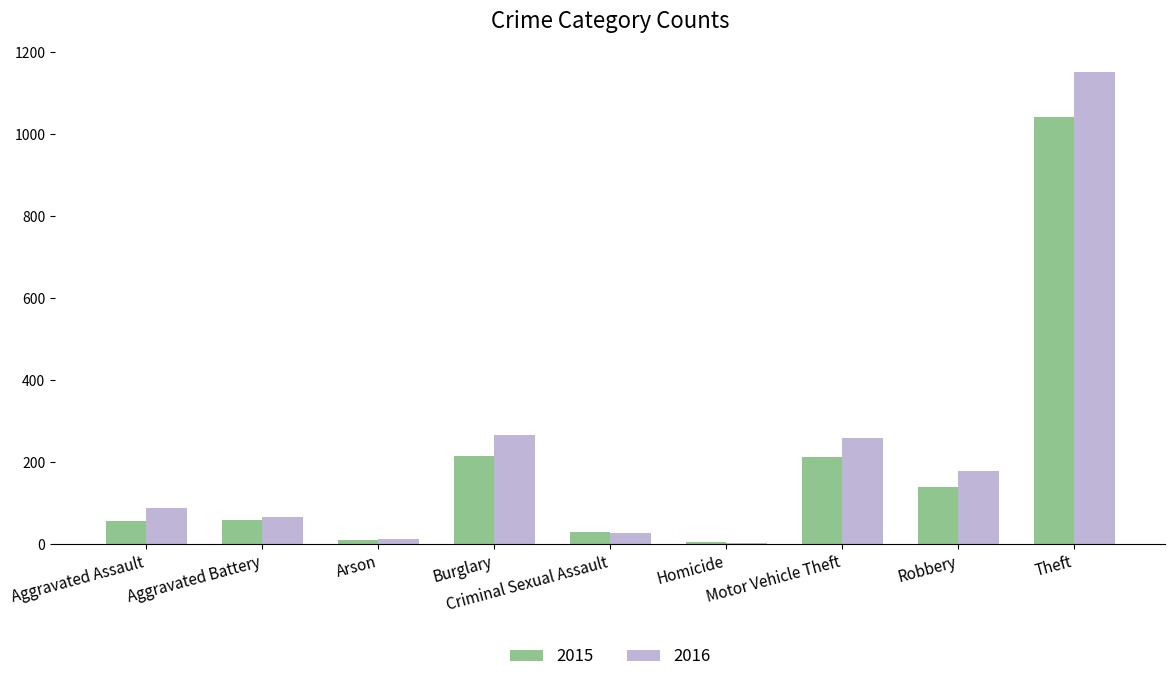

What is the total value across all series at Homicide?

9